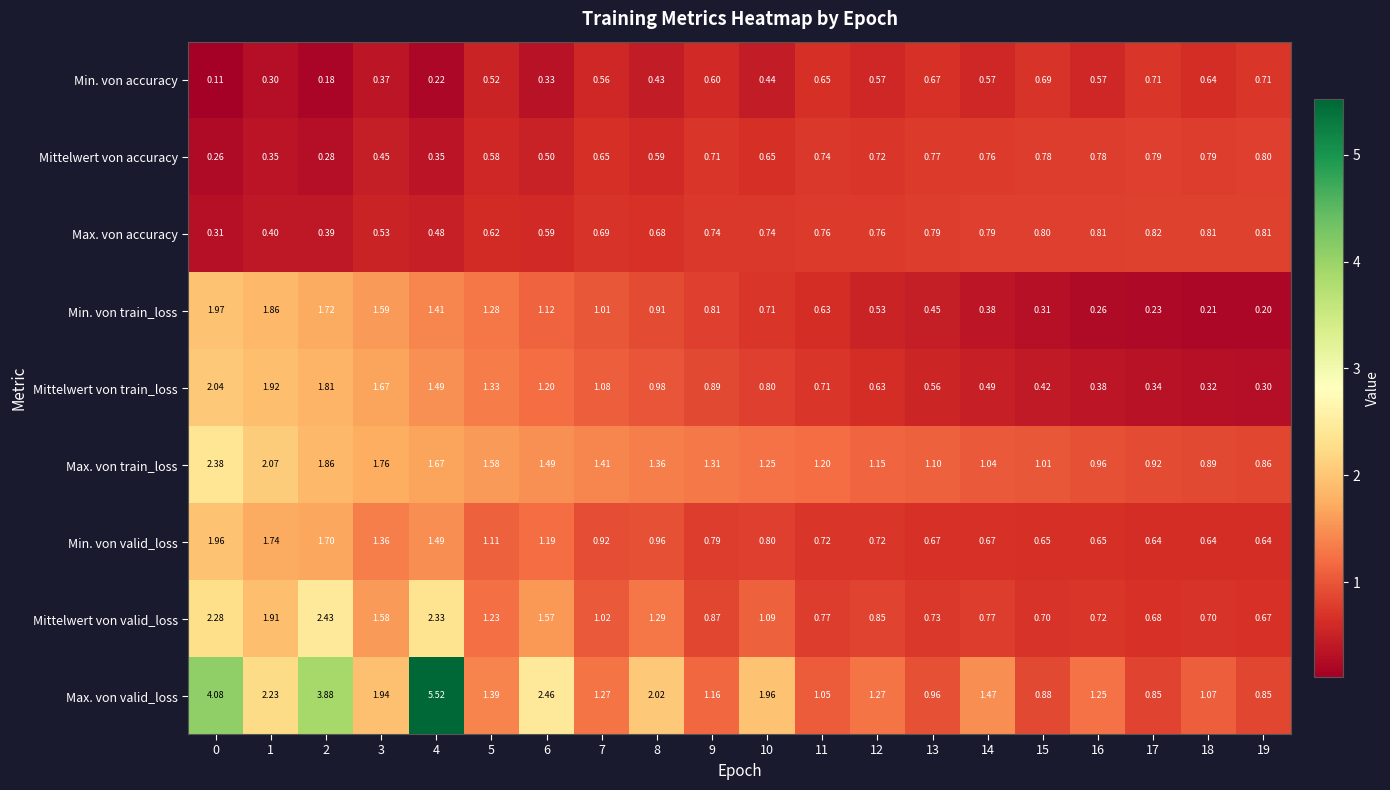

Which series has the largest total across all categories?

Max. von valid_loss